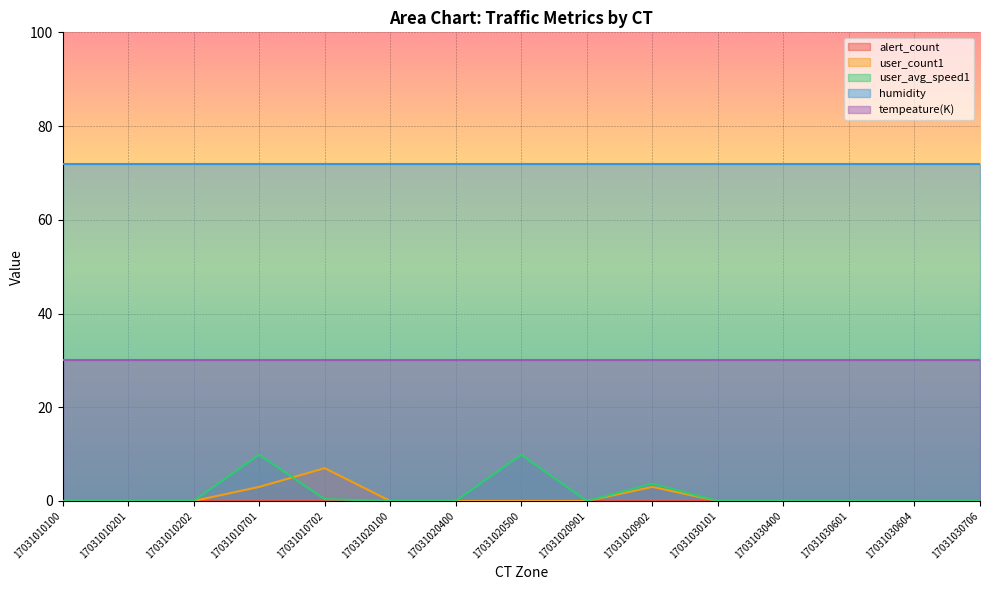

True or false: user_count1 has a value of -4.3 at 17031010201.

False